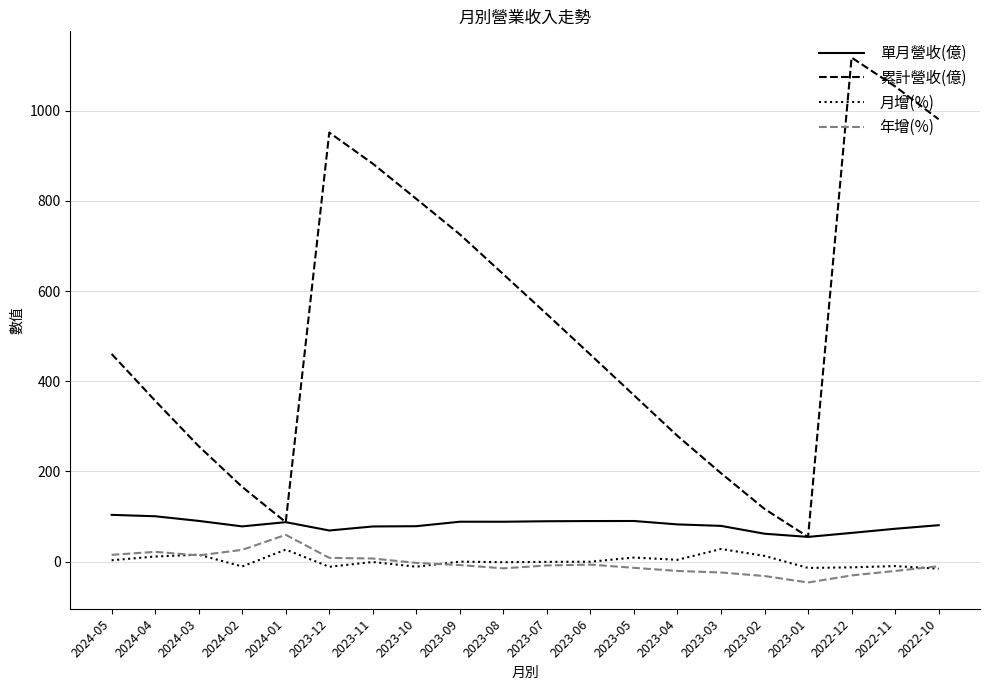

What position from the left is 2024-04?

2